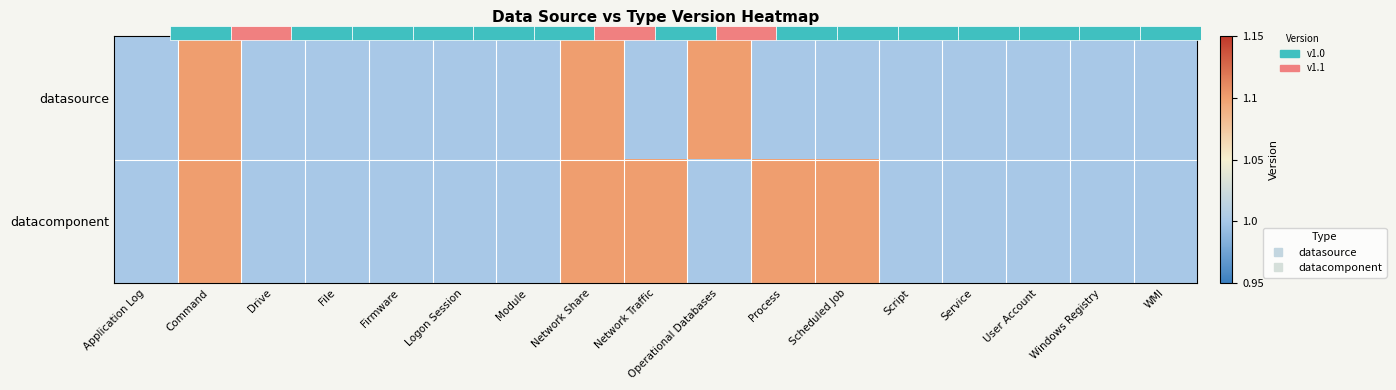

Where is datasource nearest to the value 1?

Application Log